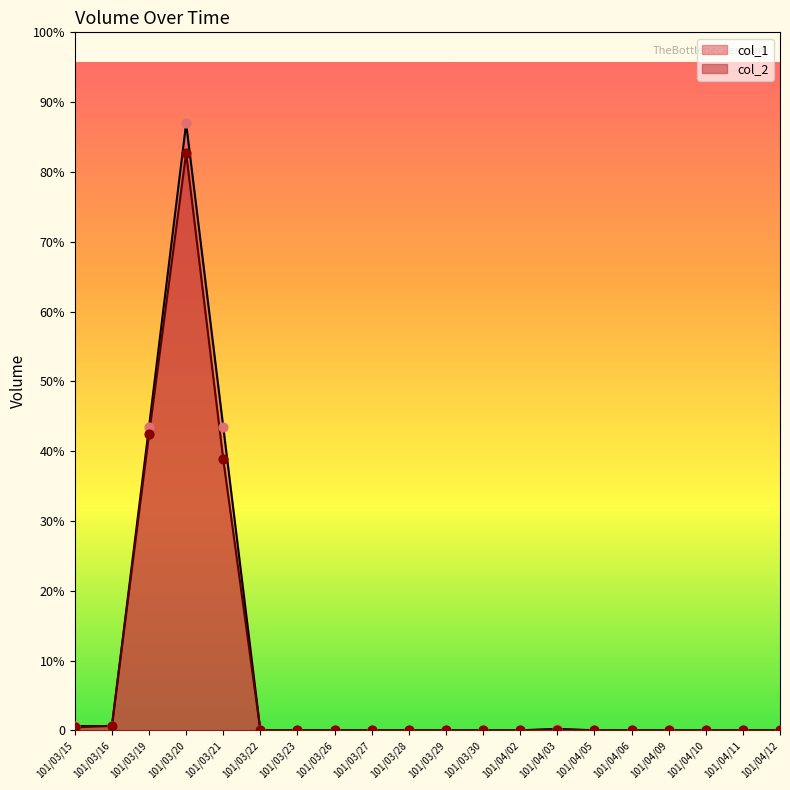

At how many categories does at least one series exceed 1046934?

1